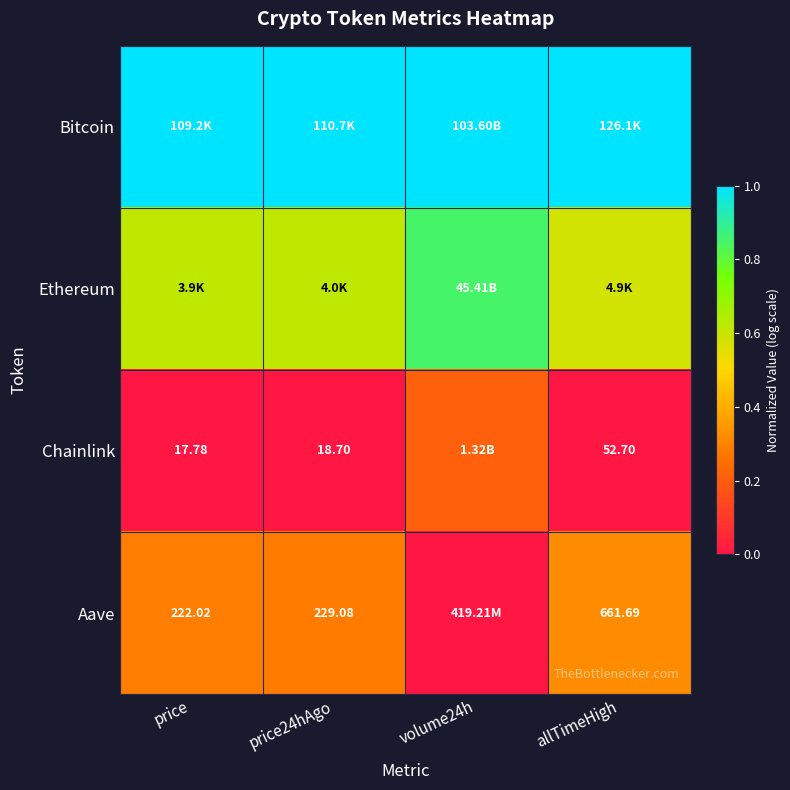

At which category is the sum across all series the highest?

volume24h